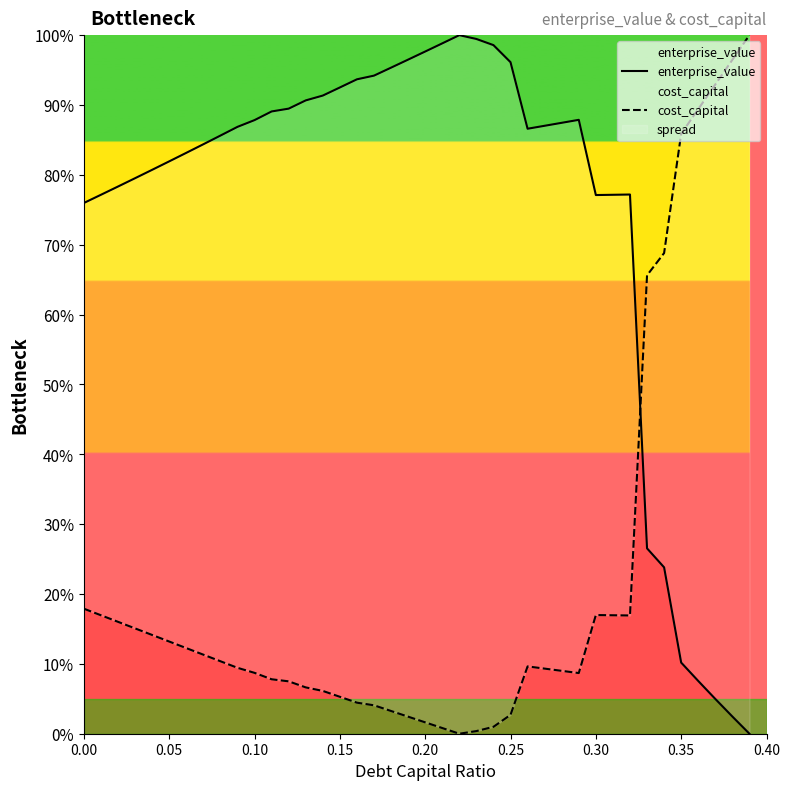

In cost_capital, how many points are lower than both neighbors (excluding endpoints)?

3